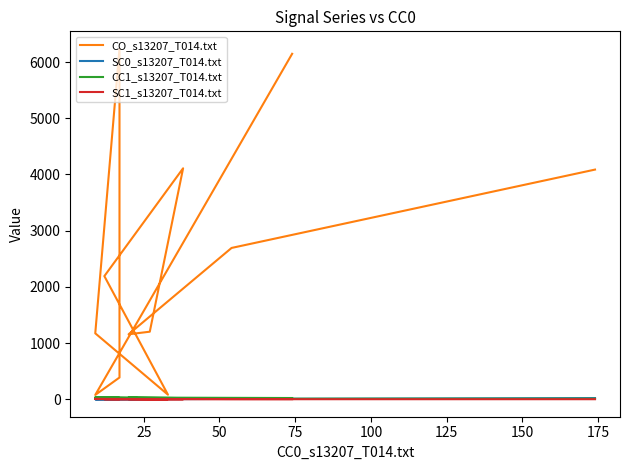

At how many categories does at least one series exceed 5987?

2